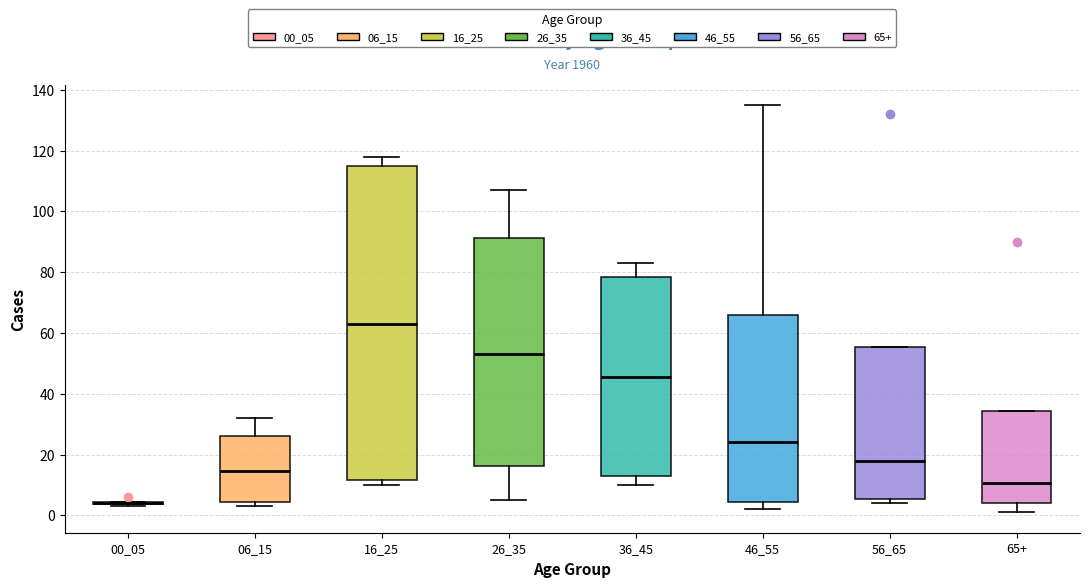

Reading left to right, read every box against the y-axis: the position of its median line, the range the box covers, and the ends of its whiskers. The values are not printed on the chart, so give them approximately, as read against the axis.

00_05: box collapsed to a line at 4, whiskers 4 to 4
06_15: median 14, box 4 to 26, whiskers 4 (just below the box's lower edge) to 32
16_25: median 64, box 12 to 116, whiskers 10 to 118
26_35: median 54, box 16 to 92, whiskers 6 to 108
36_45: median 46, box 14 to 78, whiskers 10 to 84
46_55: median 24, box 4 to 66, whiskers 2 to 136
56_65: median 18, box 6 to 56, whiskers 4 to 56
65+: median 10, box 4 to 34, whiskers 2 to 34